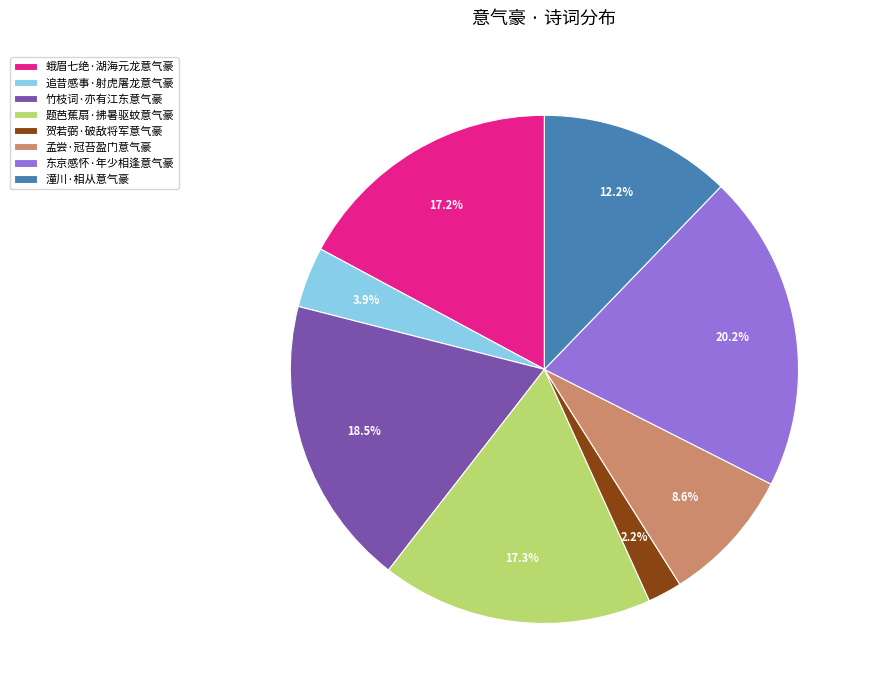

To the nearest percent, what is the difference between the largest and smallest slice percentages?

18%